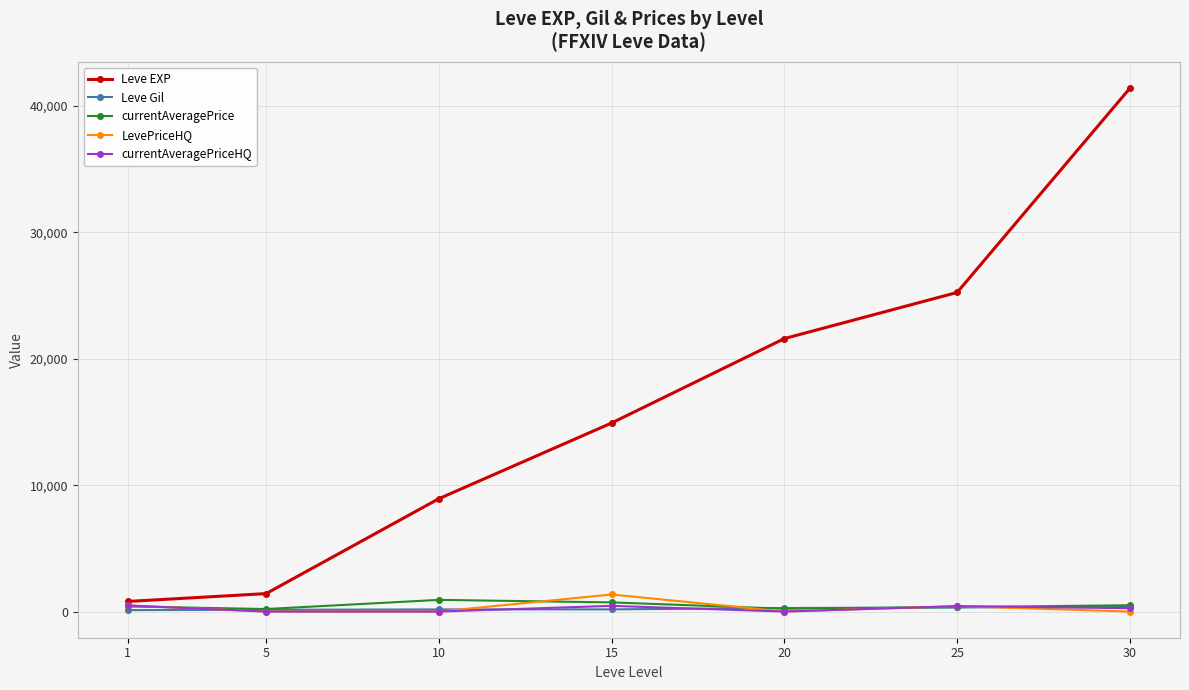

Which series has the widest spread of values?

Leve EXP